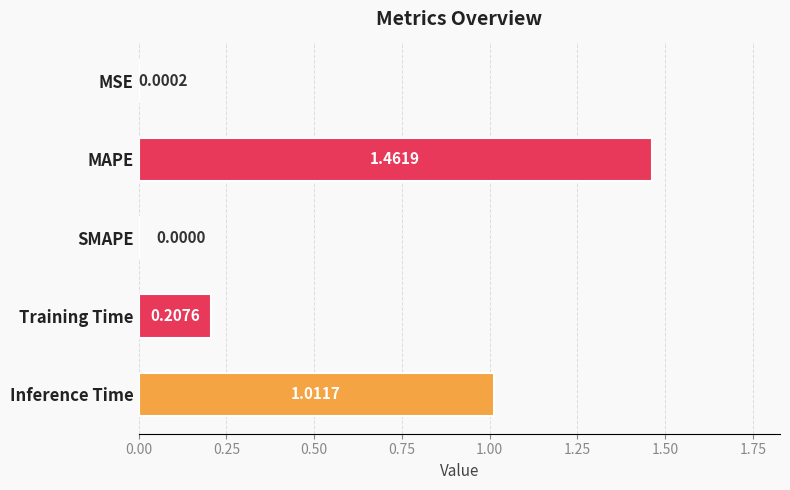

Are the bars horizontal?

Yes